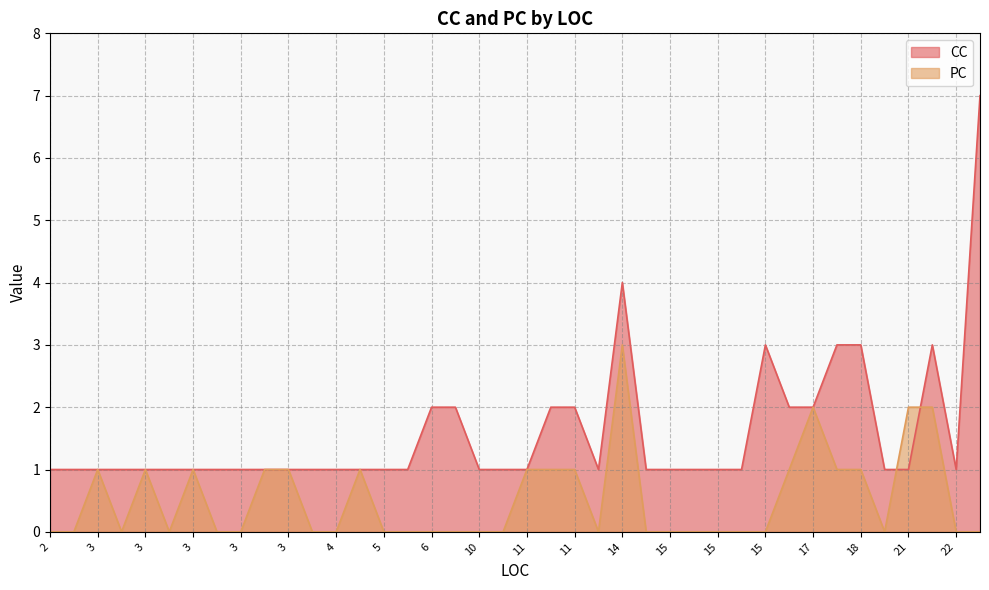

How many data points does each series have?

40